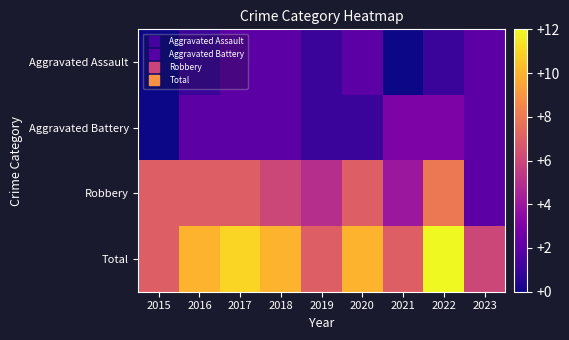

At which category is the sum across all series the highest?

2022